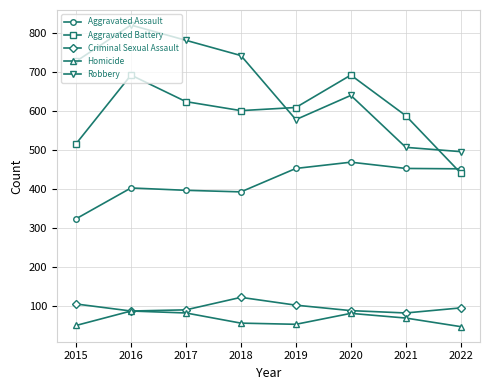

Which category has the lowest value in the Aggravated Assault series?

2015